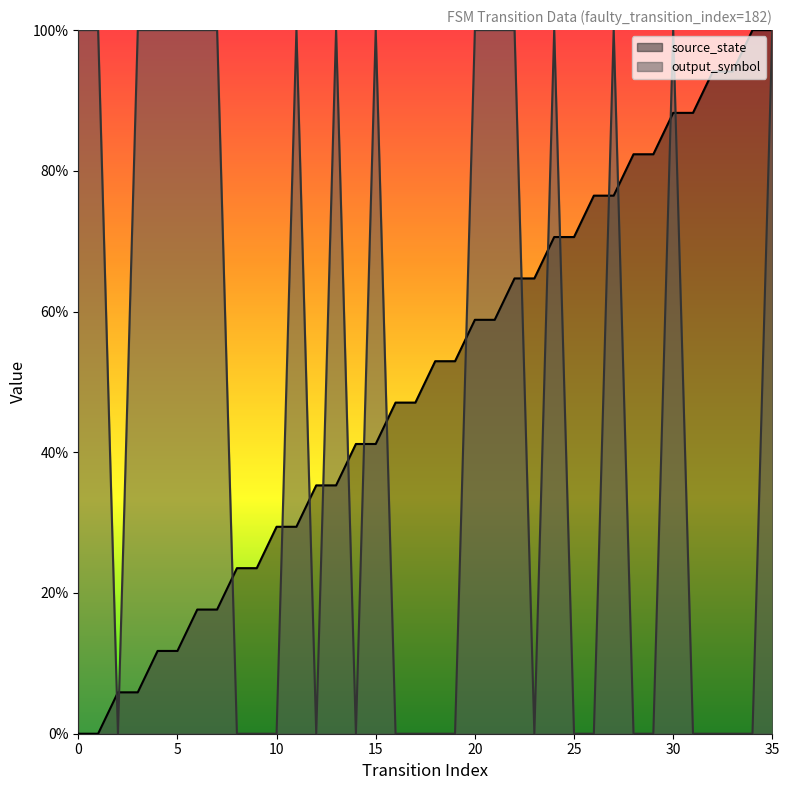

How many values in the output_symbol series exceed 0?

17